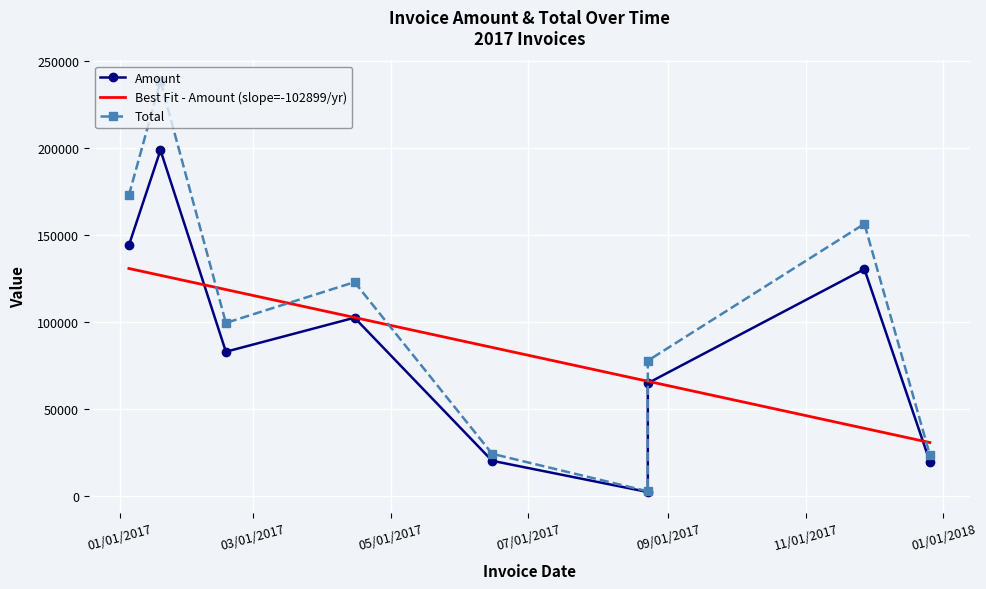

What value does the Amount series have at 8?

130271.0